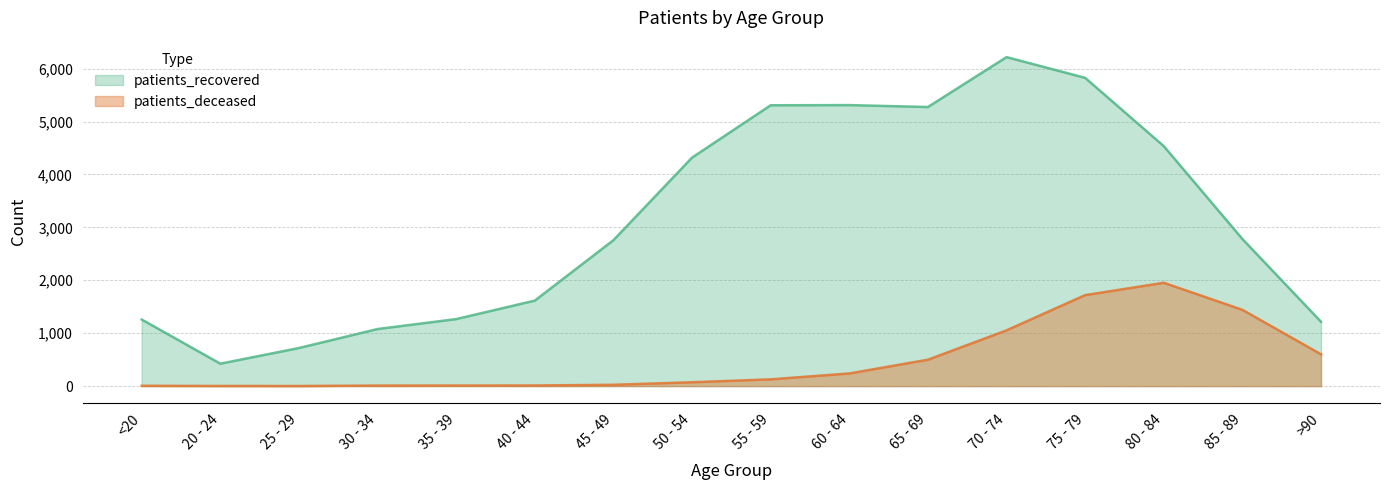

Reading left to right, what are all the values shown in this chart?

patients_deceased: 6	3	2	10	11	12	25	73	128	239	499	1054	1720	1953	1441	601
patients_recovered: 1259	424	720	1079	1267	1616	2758	4319	5308	5311	5275	6218	5826	4535	2780	1216